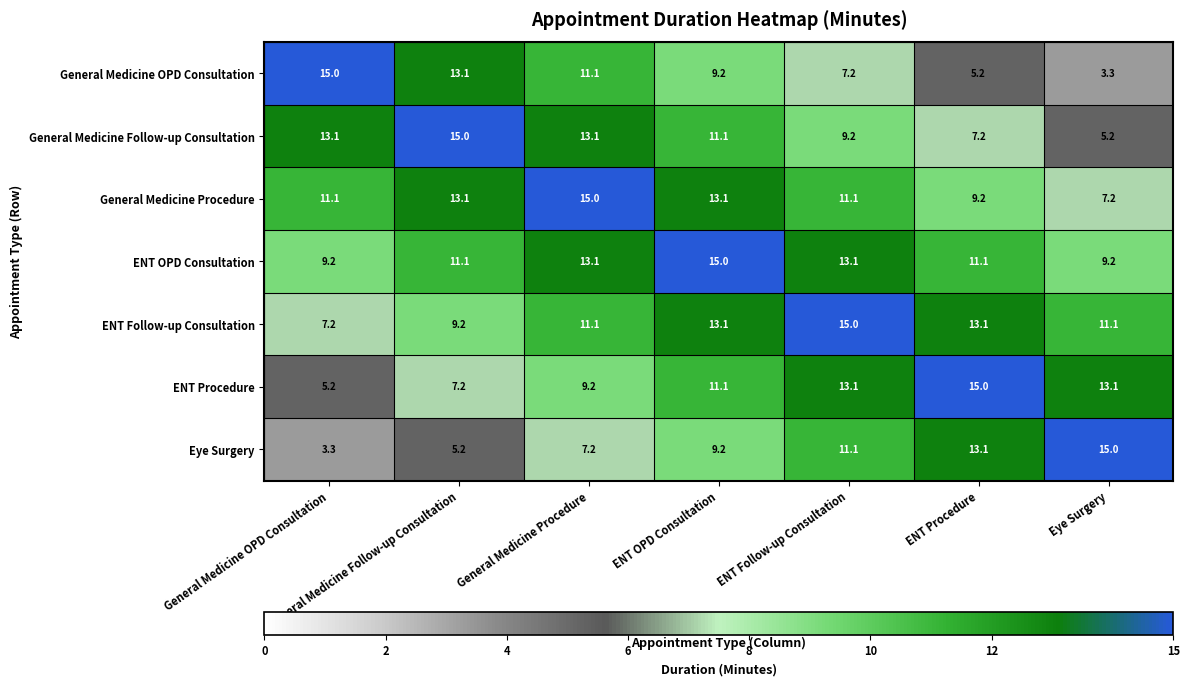

At which label does Eye Surgery first exceed 9?

ENT OPD Consultation